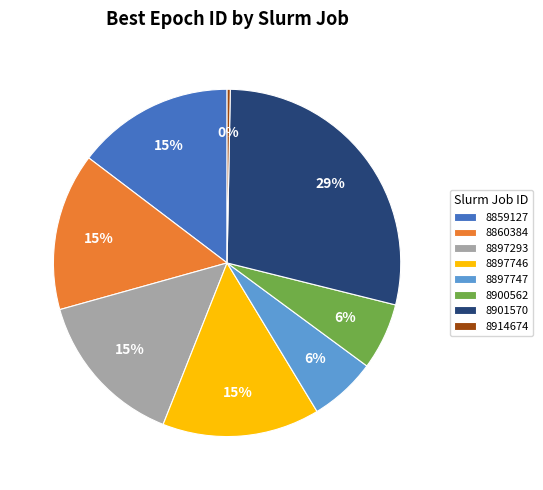

Does 8901570 represent more than half of the total?

No